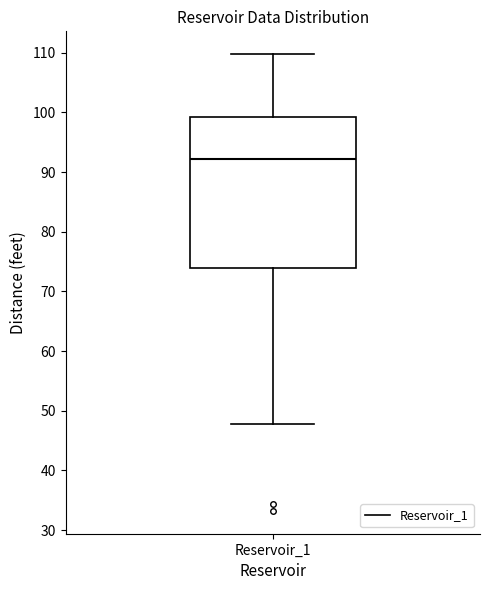

Read this box plot against the y-axis: the position of the median line, the range covered by the box, and the ends of both whiskers. The values are not printed on the chart, so give them approximately, as read against the axis.

median 92, box 74 to 99, whiskers 48 to 110